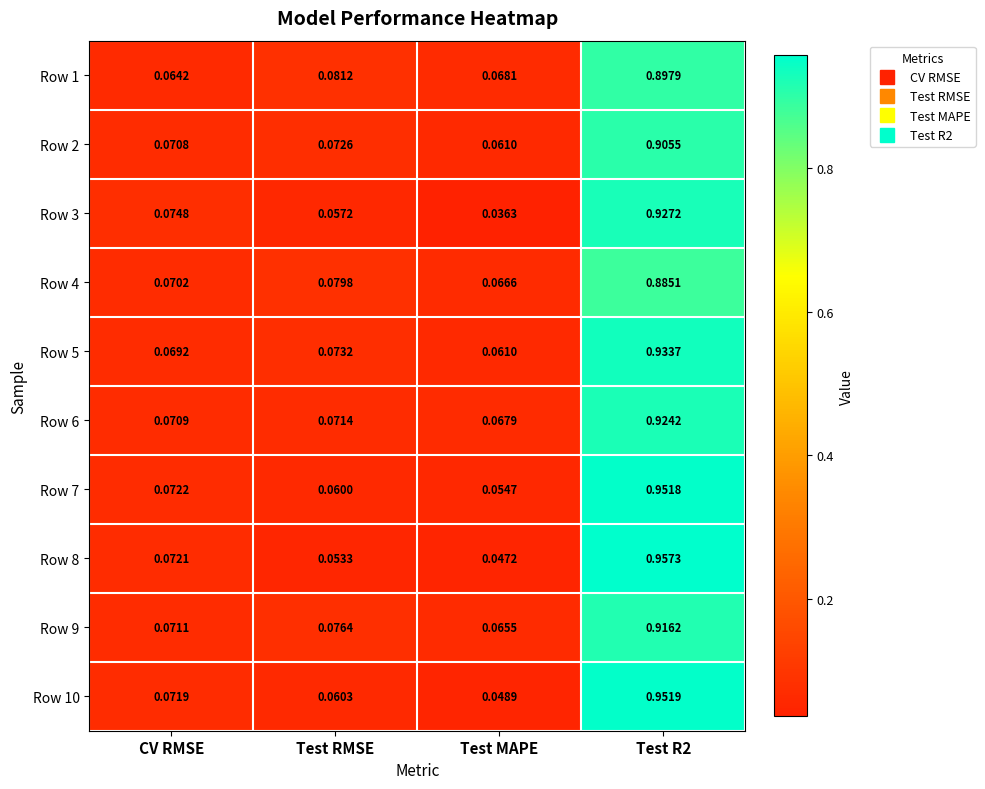

Which category has the lowest value in the Row 6 series?

Test MAPE